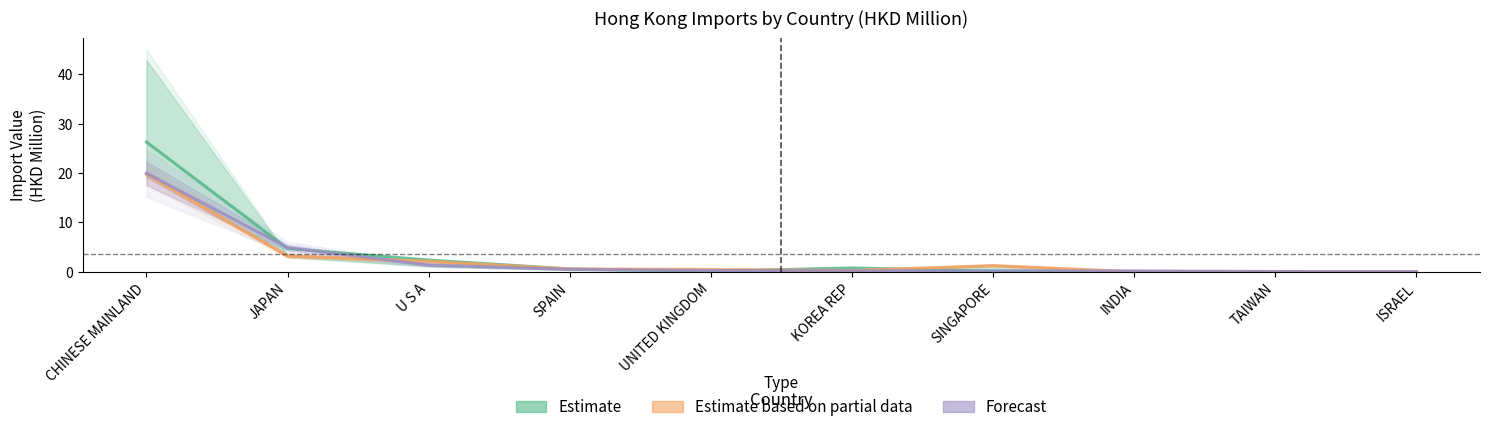

Is the value of Estimate based on partial data at SINGAPORE greater than the value of Estimate at INDIA?

Yes